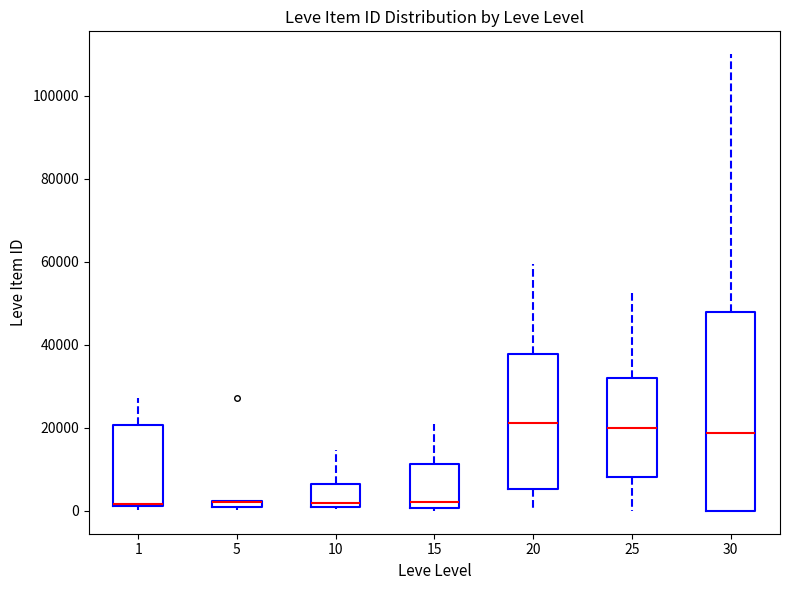

Where does the median line of the box at x = 10 sit on the y-axis? The values are not printed on the chart, so give them approximately, as read against the axis.

2000